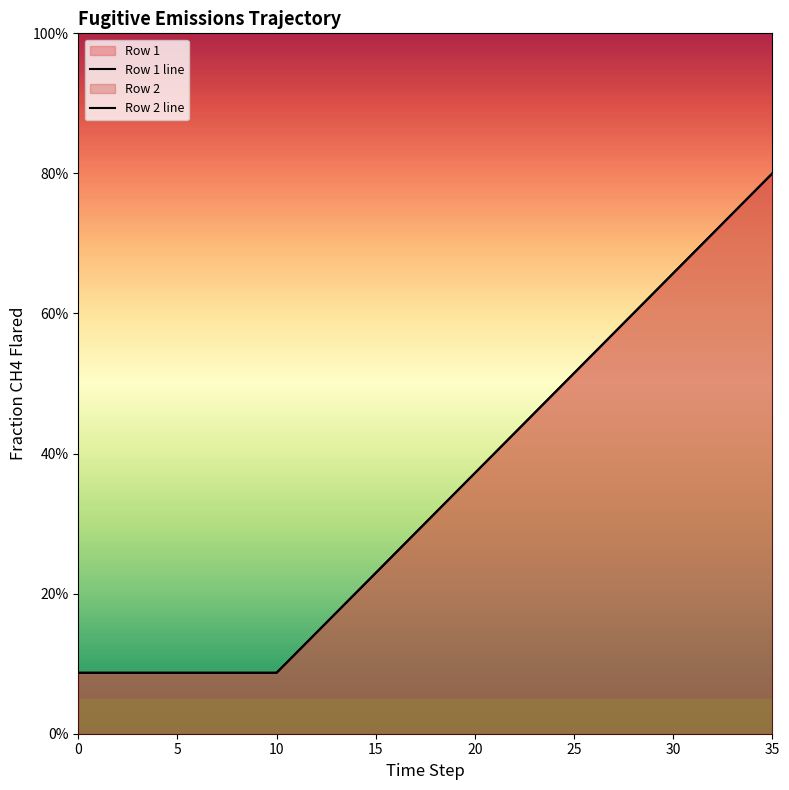

Between 14 and 29, which series saw the biggest shift?

Row 1 line